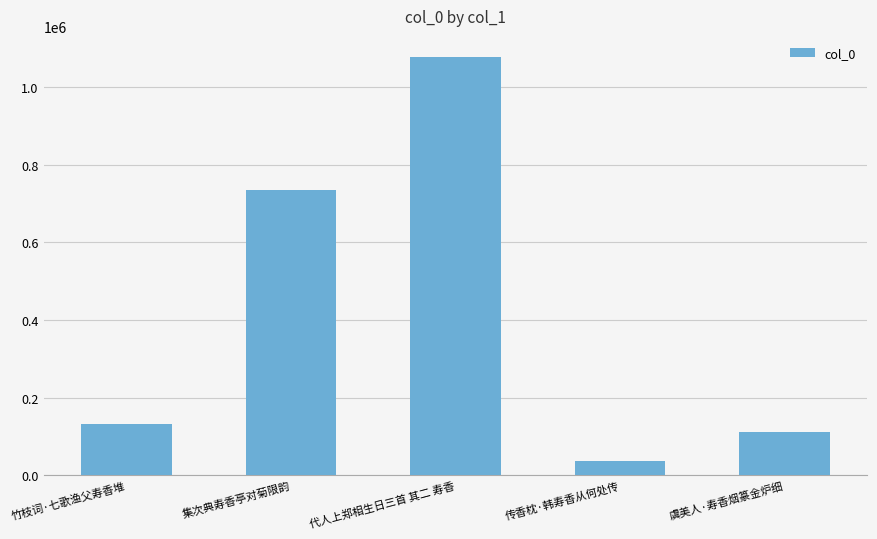

Between 传香枕·韩寿香从何处传 and 代人上郑相生日三首 其二 寿香, which is larger?

代人上郑相生日三首 其二 寿香